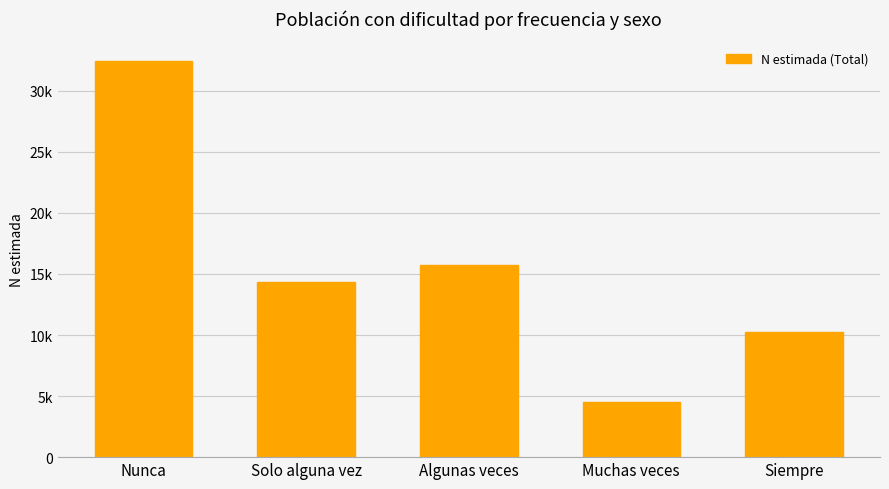

The chart shows a value of 4545 at Muchas veces. True or false?

True